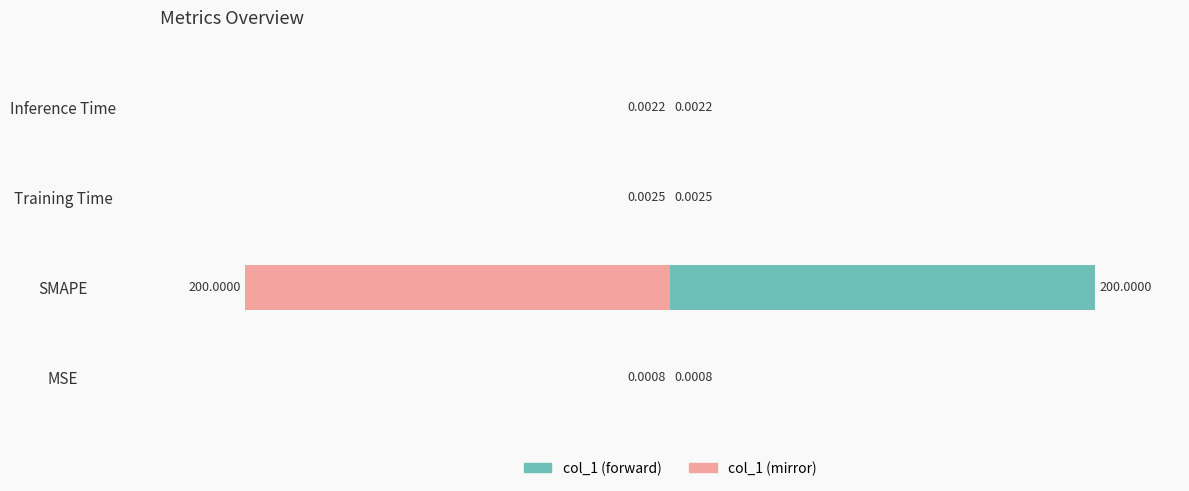

How many bars are there in total?

8